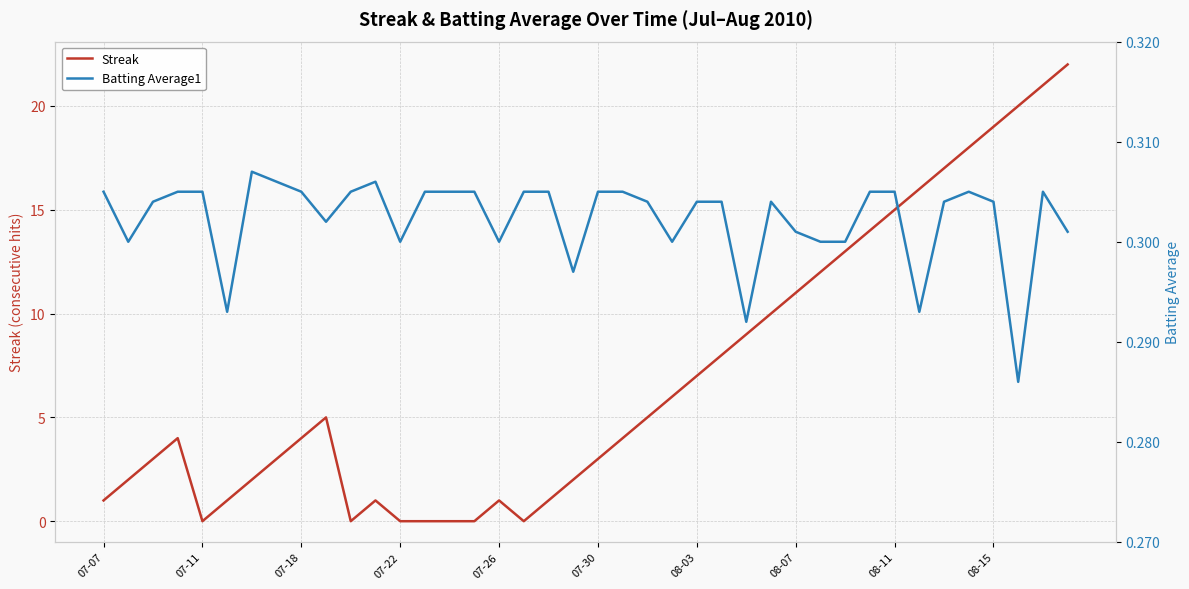

Does the chart display data point markers on the line(s)?

No